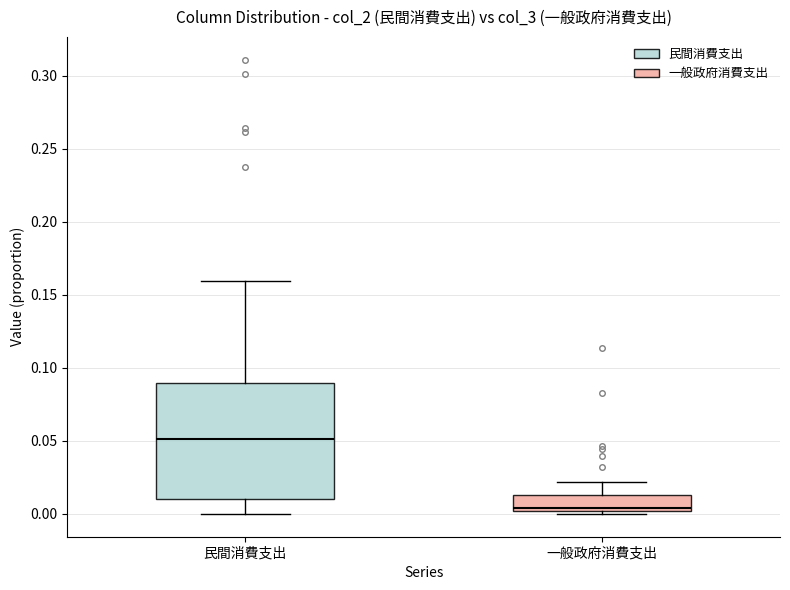

Which box is the tallest, from its lower edge to its upper edge?

民間消費支出